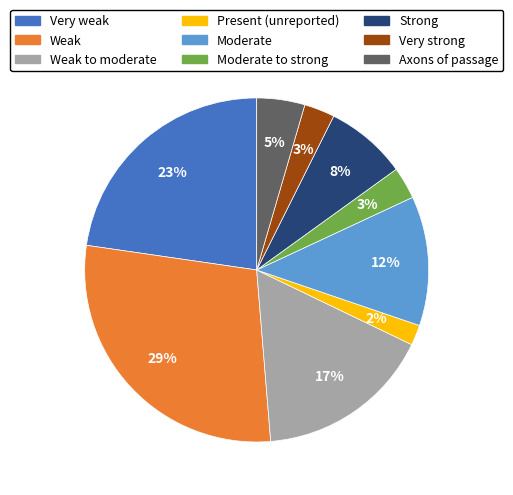

What percentage is the Moderate to strong slice, to the nearest percent?

3%